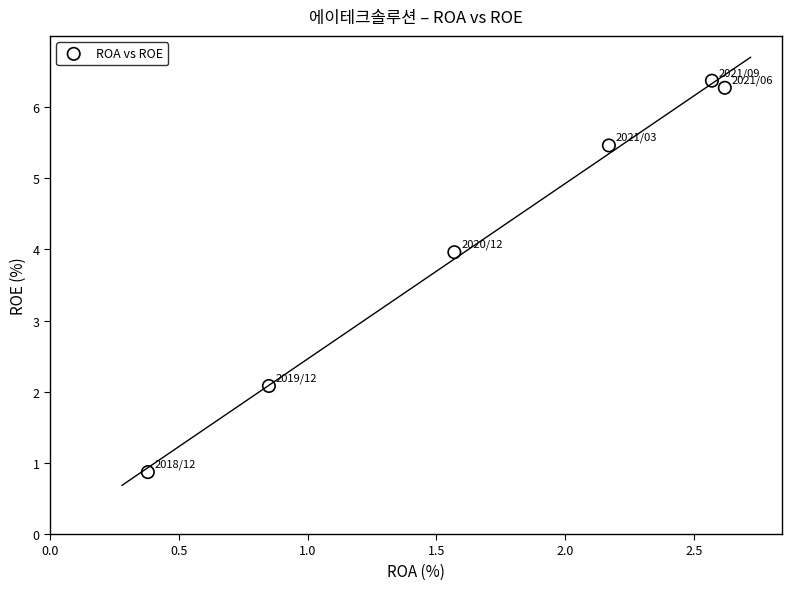

What is the average Y value?

4.2